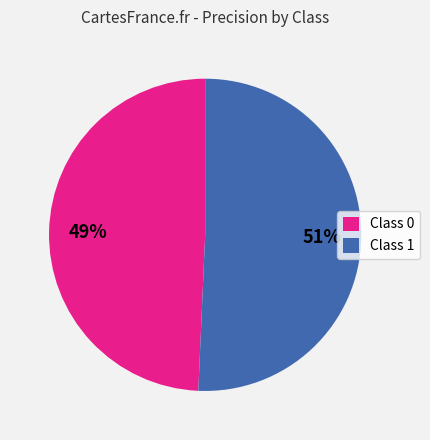

Which slice represents more than half of the pie?

Class 1